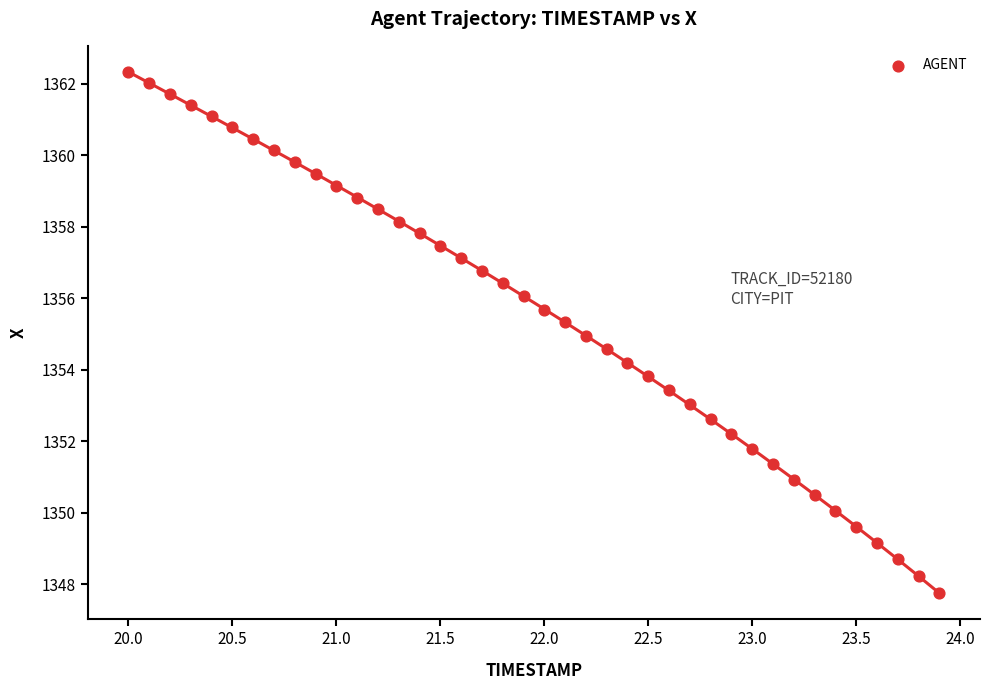

What is the range of X values (max minus min)?

3.9